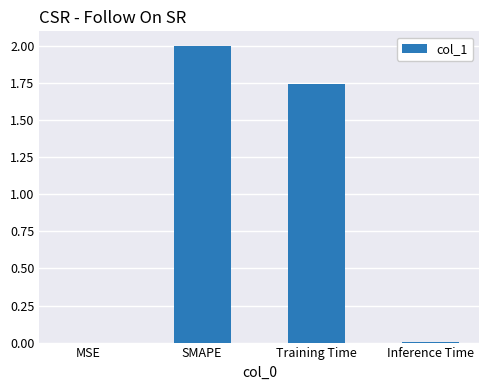

What is the sum of all values?

3.8